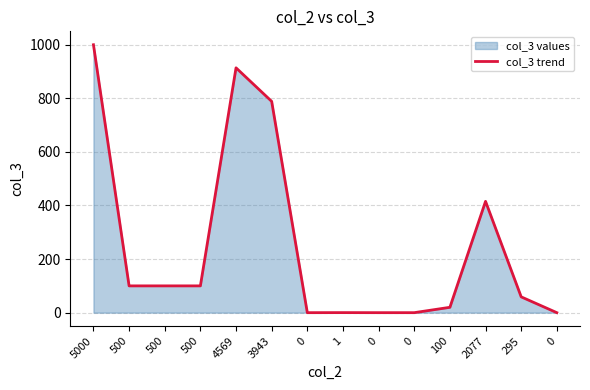

How many interior local valleys (lower than both neighbors) does the data have?

1